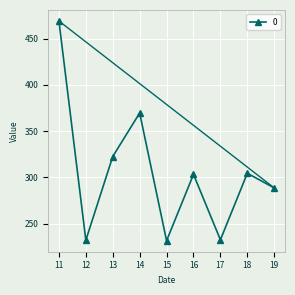

What is the difference between the maximum and minimum values?

237.7